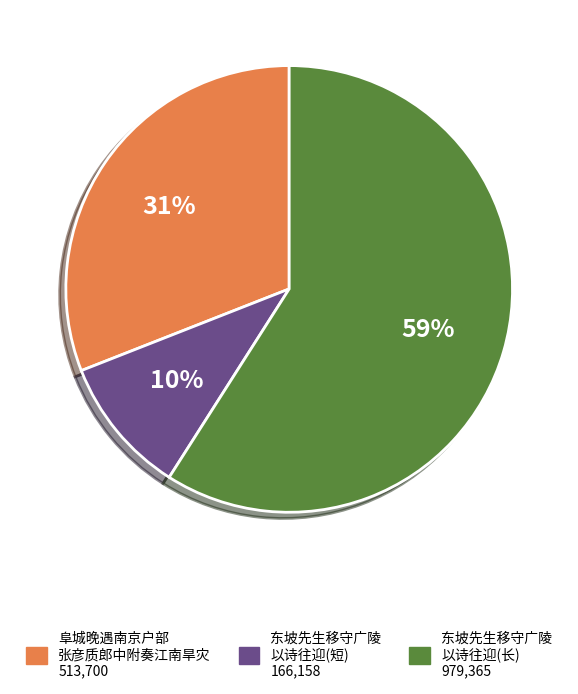

Is there any slice that represents more than half of the pie?

Yes